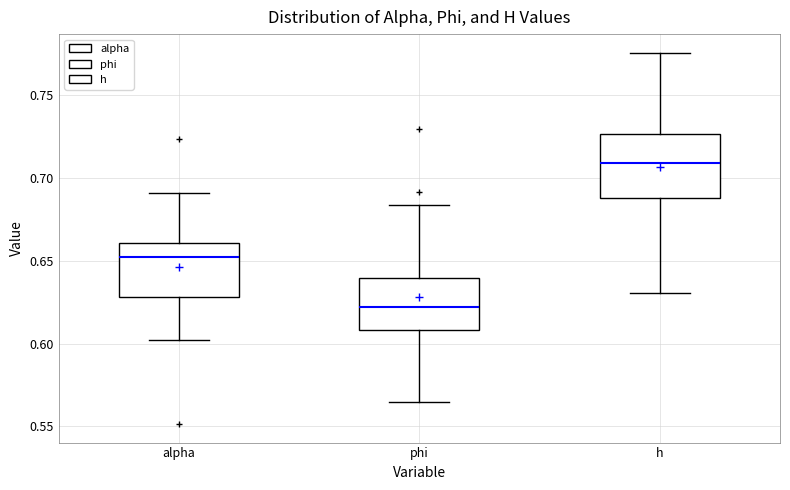

Where does the median line of the box for alpha sit on the y-axis? The values are not printed on the chart, so give them approximately, as read against the axis.

0.650